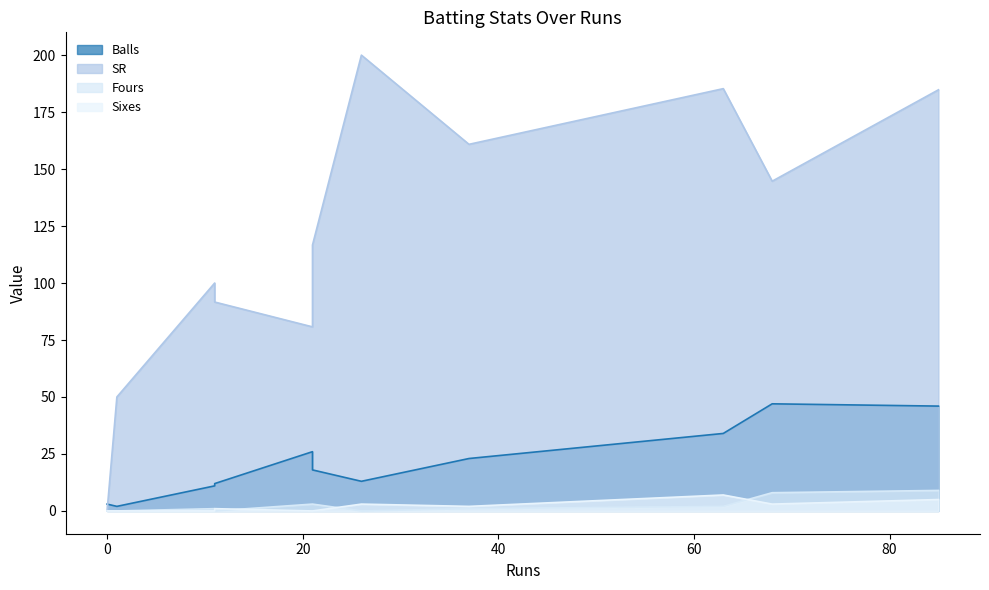

What are all the series names shown in the legend?

Balls, SR, Fours, Sixes